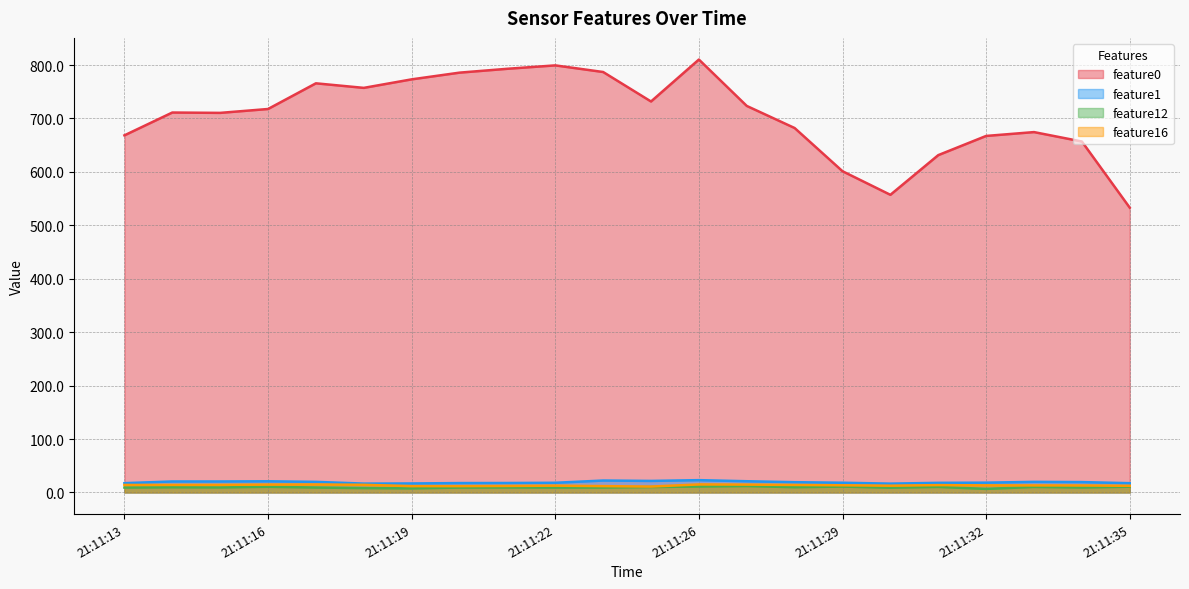

List the labels in order of feature16 value, smallest first.

21:11:25, 21:11:20, 21:11:24, 21:11:19, 21:11:21, 21:11:35, 21:11:30, 21:11:22, 21:11:34, 21:11:33, 21:11:32, 21:11:29, 21:11:31, 21:11:28, 21:11:13, 21:11:14, 21:11:15, 21:11:18, 21:11:27, 21:11:16, 21:11:17, 21:11:26